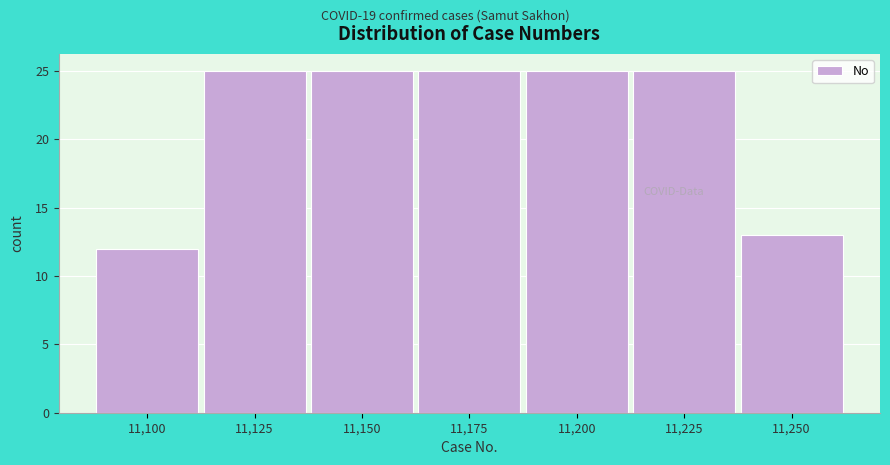

Reading left to right, extract all data points from this chart.

12	25	25	25	25	25	13